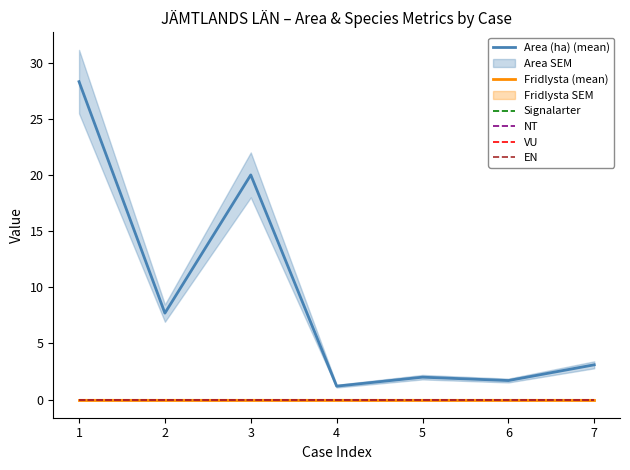

Which category has the highest value in the NT series?

1